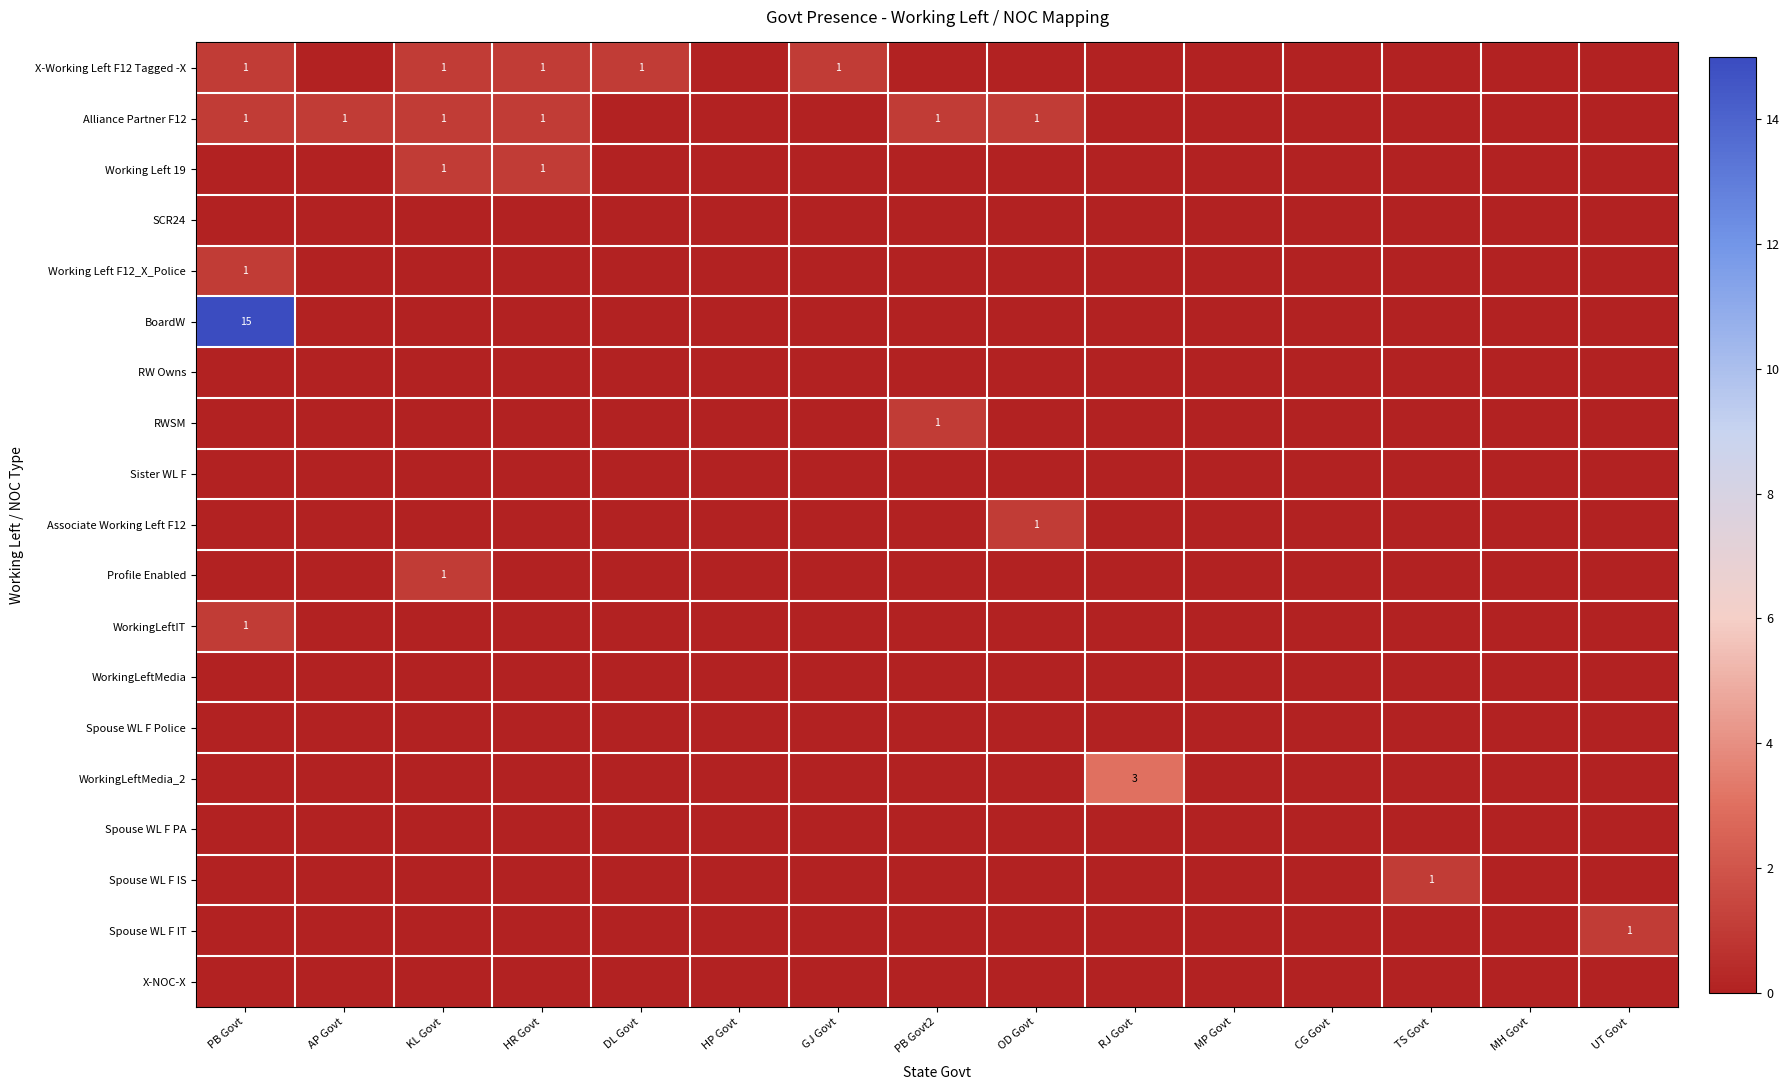

Count the number of data series in this chart.

19